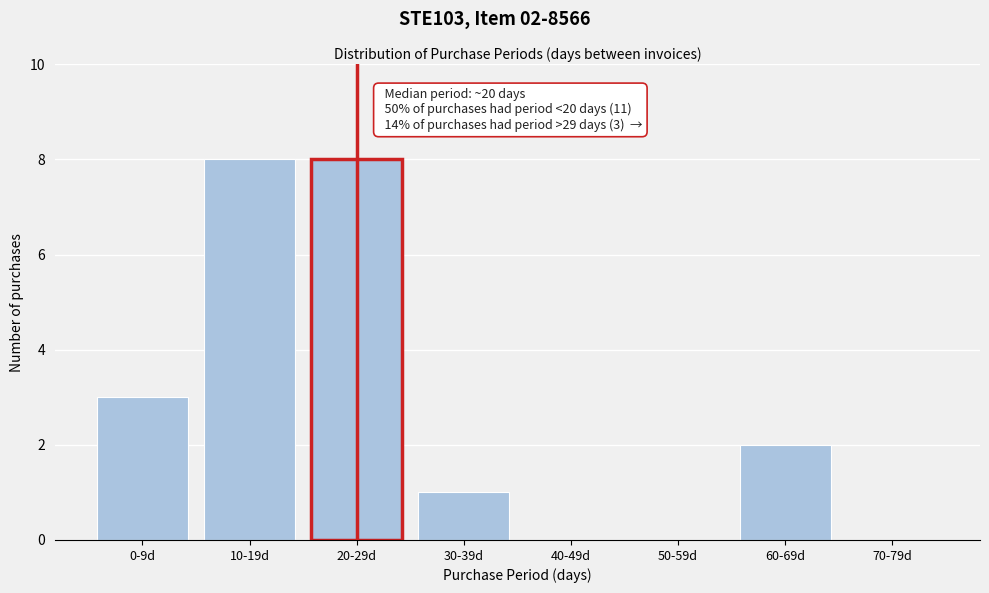

Reading left to right, transcribe all the data shown in this chart.

0-9d=3	10-19d=8	20-29d=8	30-39d=1	40-49d=0	50-59d=0	60-69d=2	70-79d=0